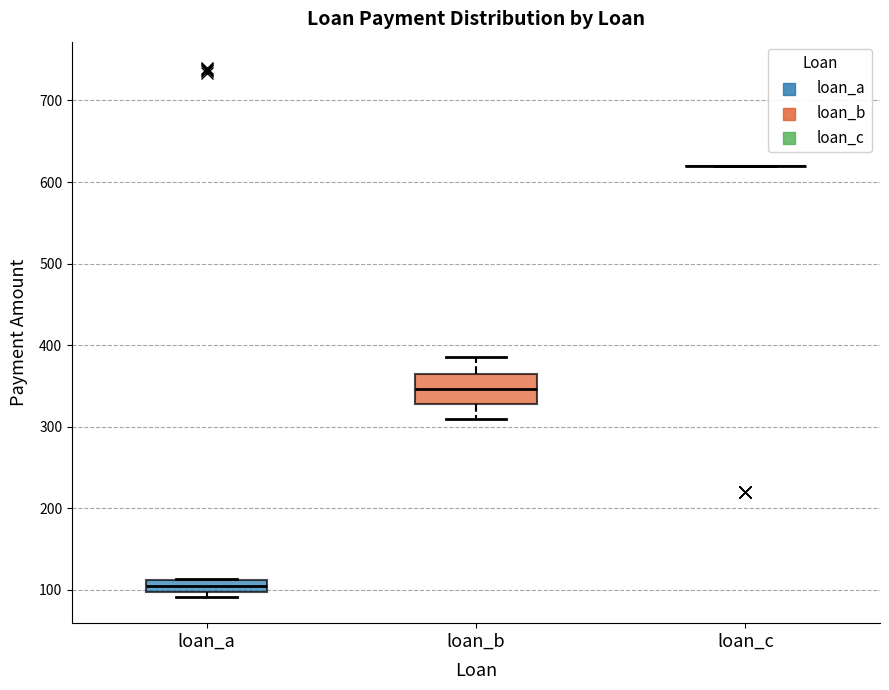

Where does the upper whisker of the box for loan_b end on the y-axis? The values are not printed on the chart, so give them approximately, as read against the axis.

390